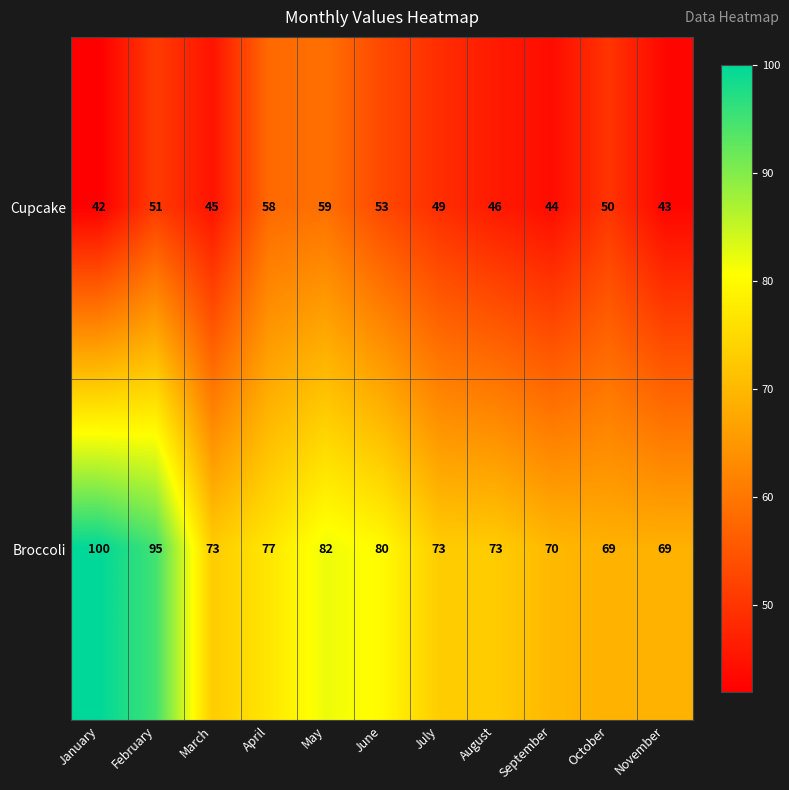

Is it true that Broccoli equals 44 at May?

False